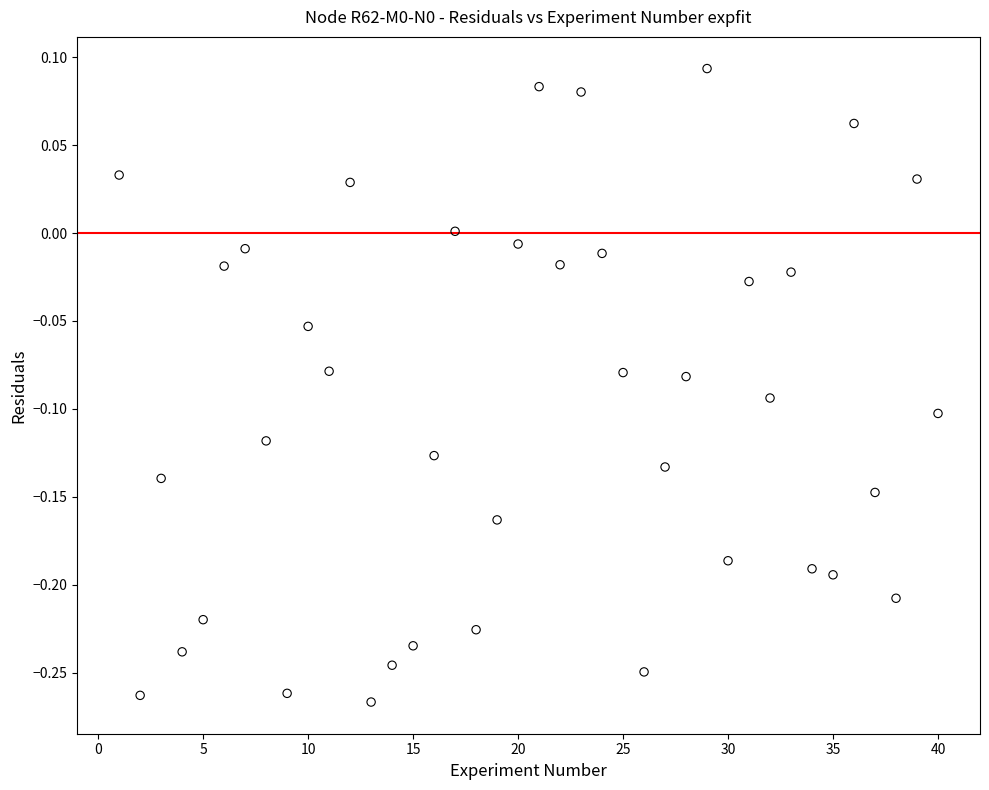

What is the range of Y values (max minus min)?

0.4